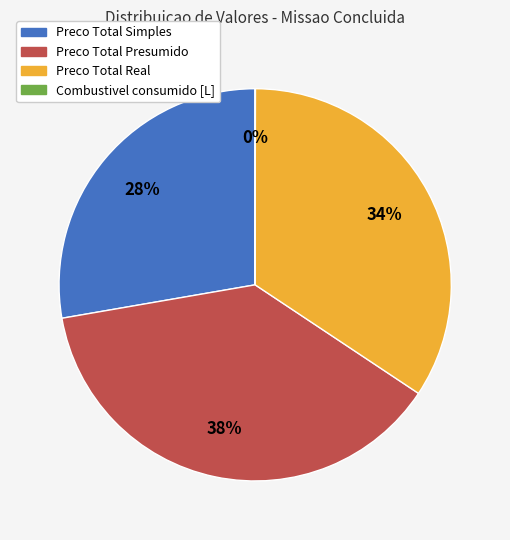

Does any single category account for the majority?

No